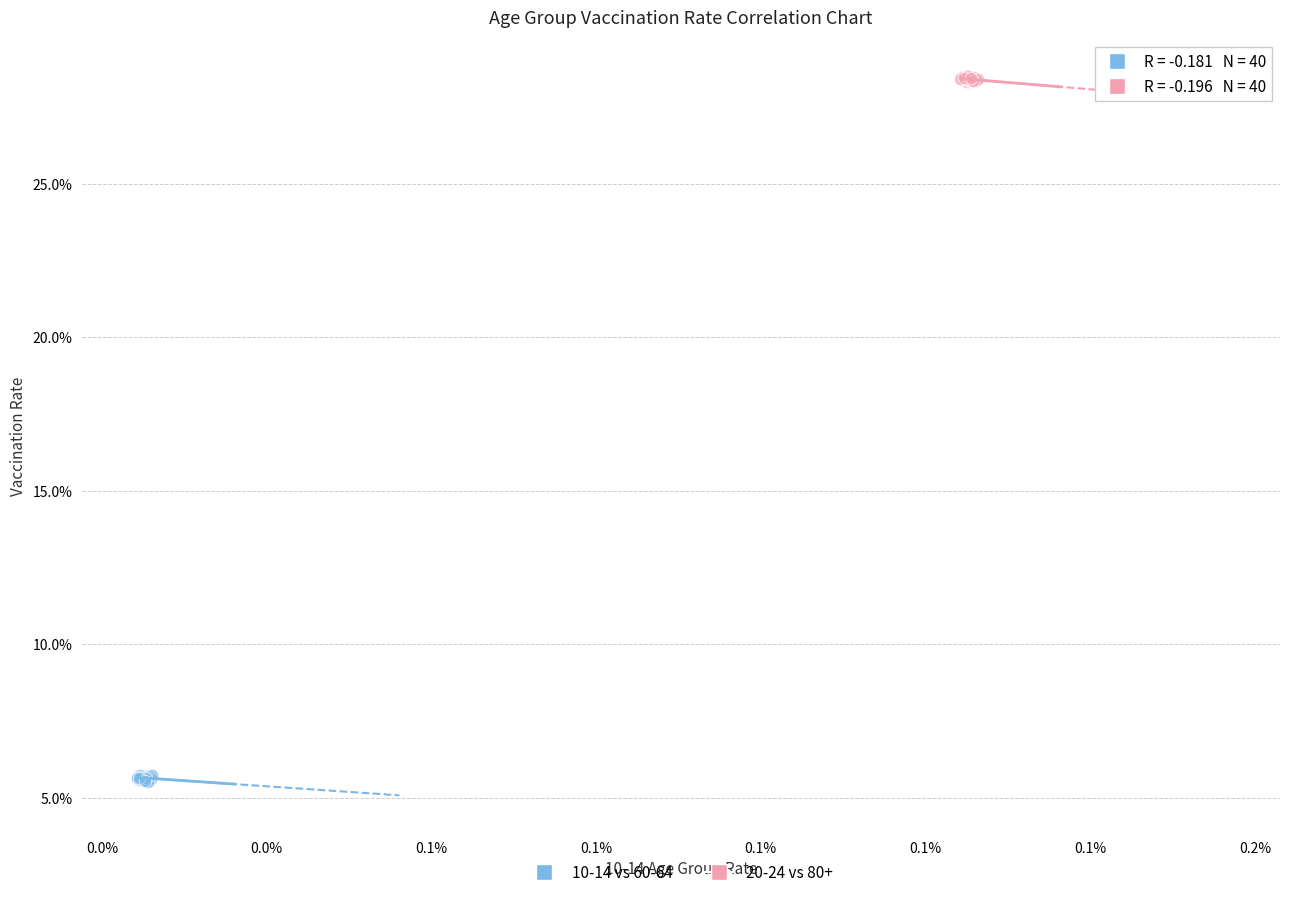

What are all the series names shown in the legend?

10-14 vs 60-64, 20-24 vs 80+